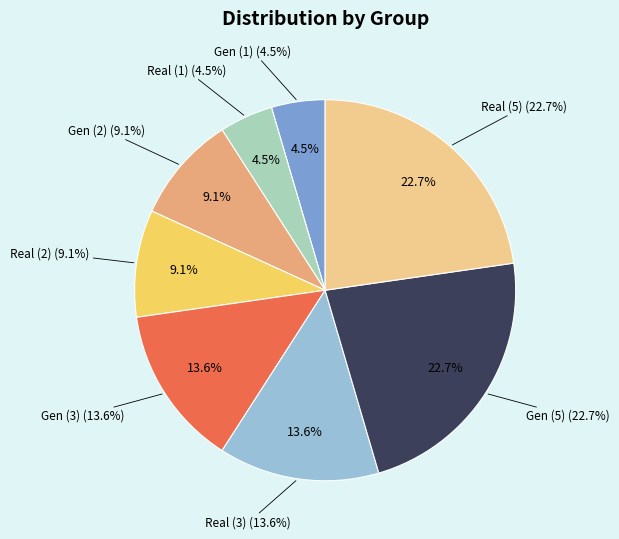

To the nearest percent, what is the difference between the largest and smallest slice percentages?

18%